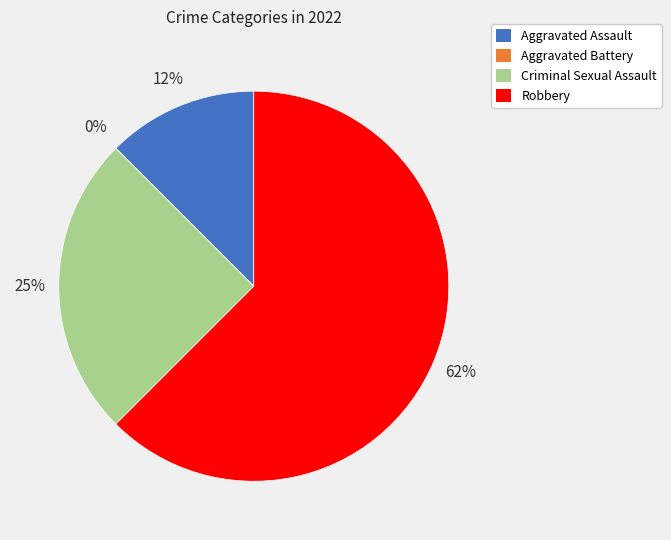

Combined, do Criminal Sexual Assault and Robbery account for over 50%?

Yes